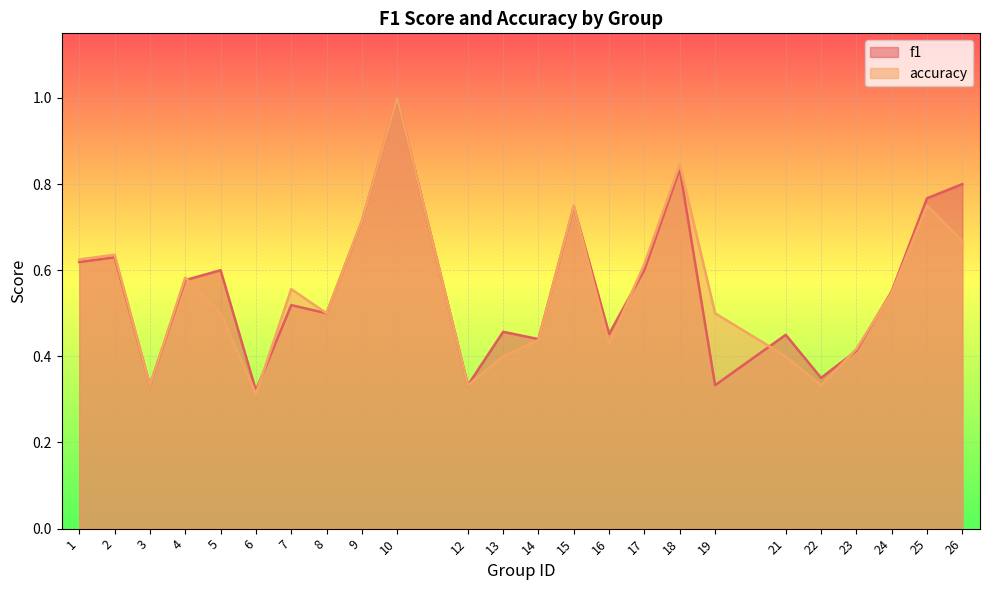

At 6, list the series in order from largest to smallest.

f1, accuracy